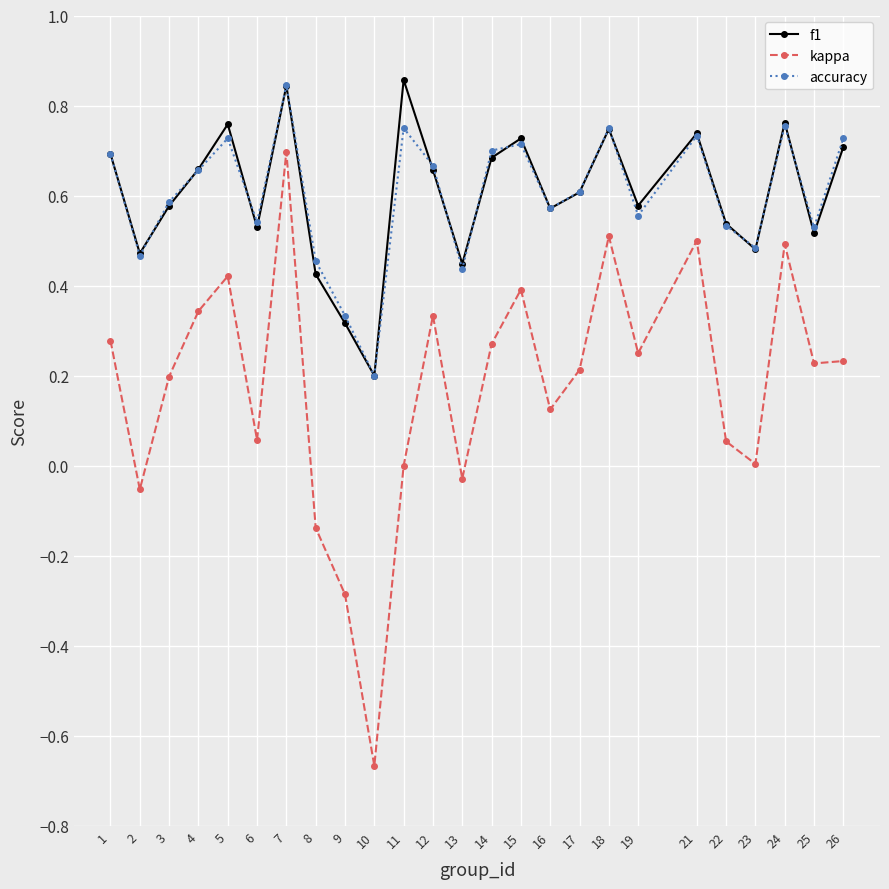

At which label does kappa reach its peak?

7